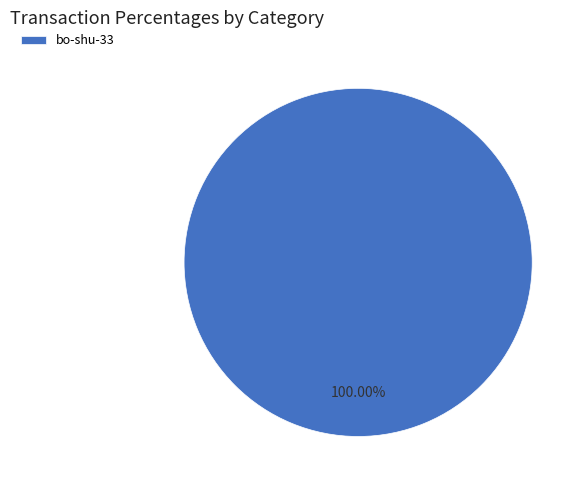

Rank the categories by value from highest to lowest.

bo-shu-33